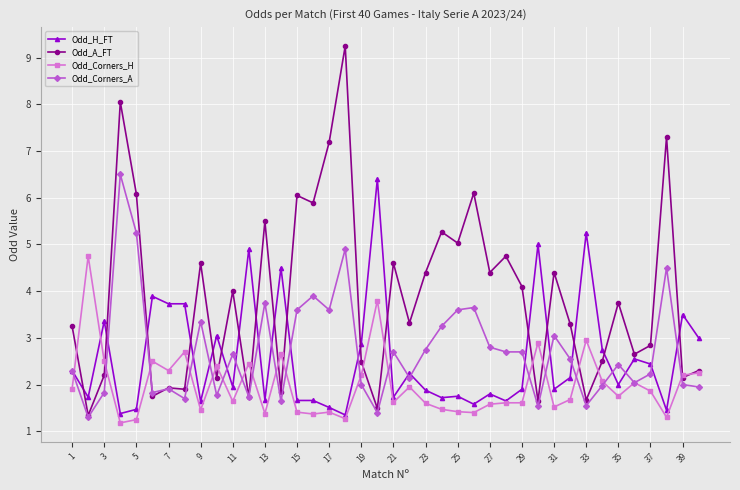

What are all the series names shown in the legend?

Odd_H_FT, Odd_A_FT, Odd_Corners_H, Odd_Corners_A